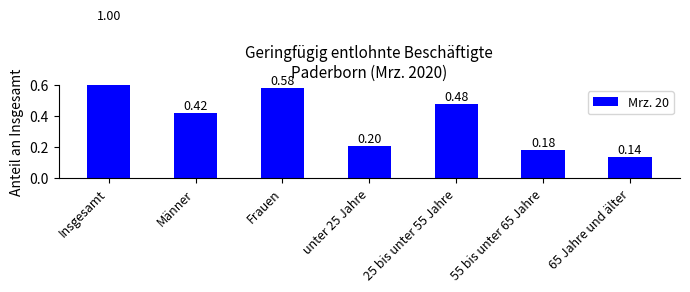

Is it true that the value at 55 bis unter 65 Jahre is 0.3?

False